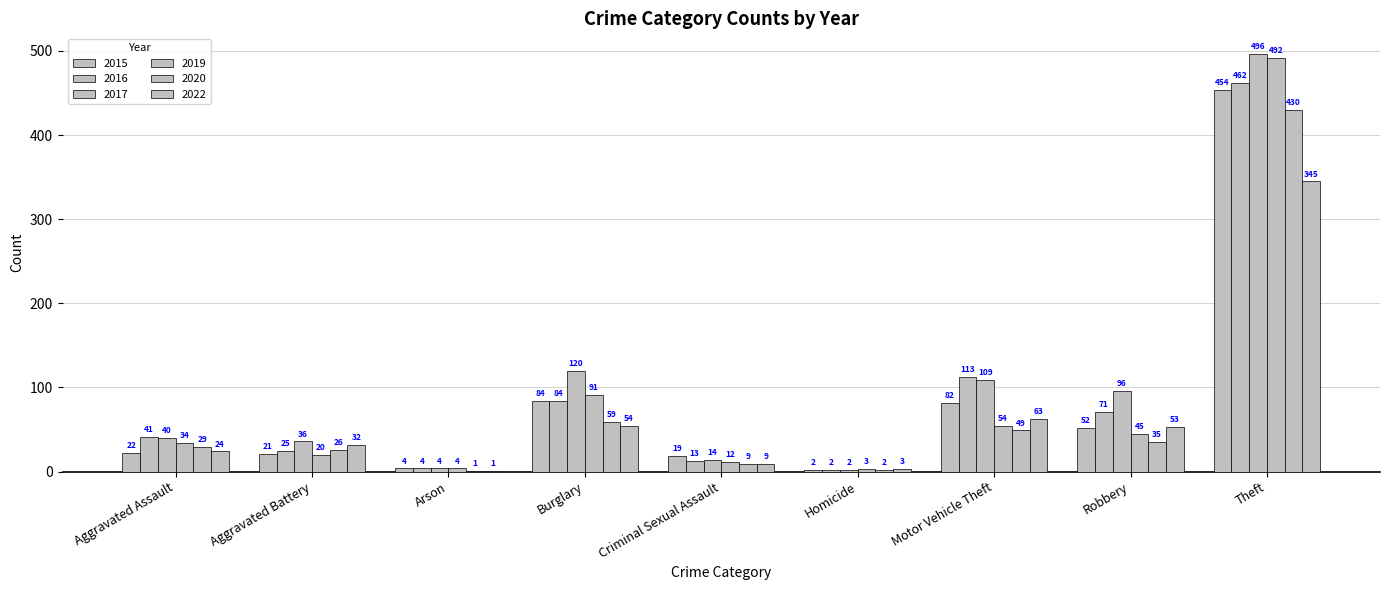

How many distinct data groups are displayed?

6